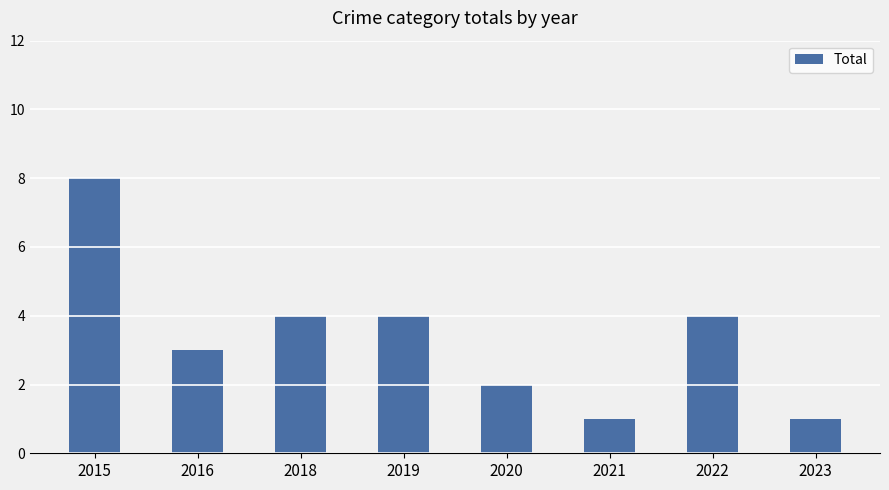

What is the change in value from 2018 to 2023?

-3